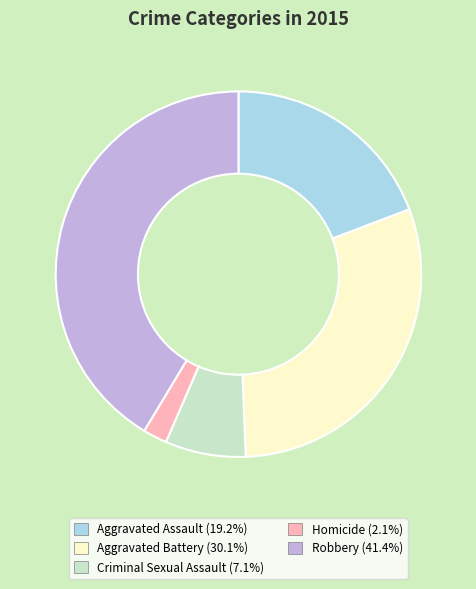

What is the smallest slice in the pie chart?

Homicide